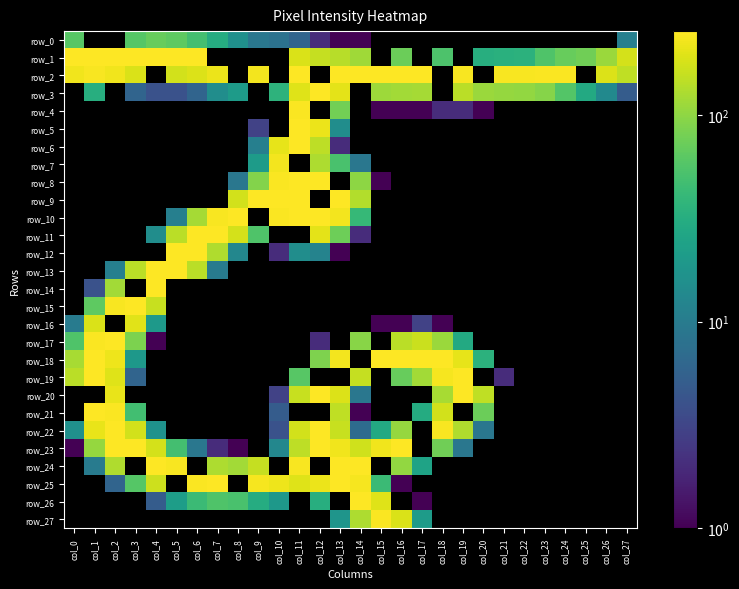

At which category does the chart reach its peak across all series?

col_1